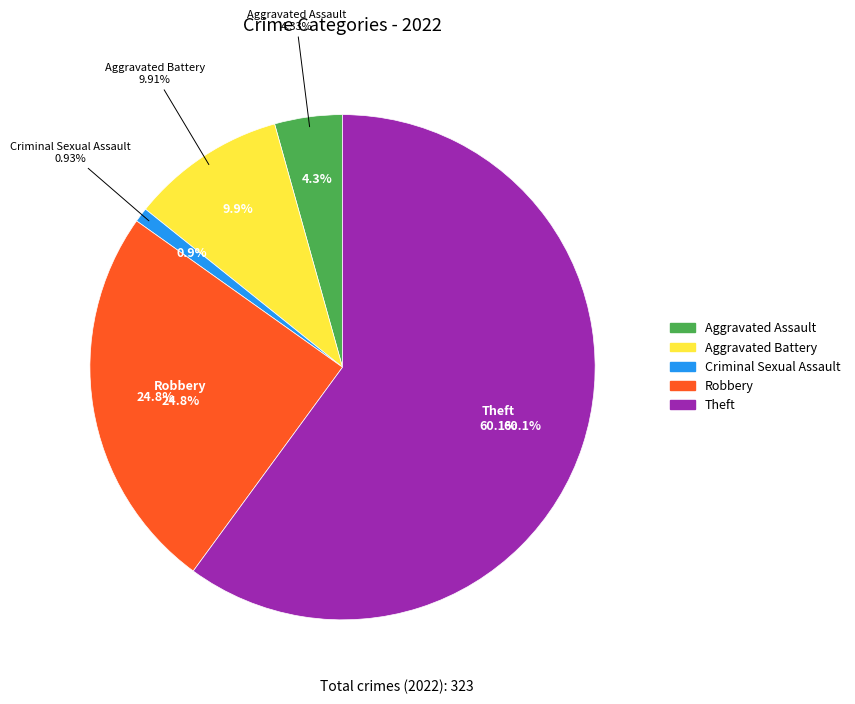

To the nearest percent, what percentage of the pie is Criminal Sexual Assault?

1%